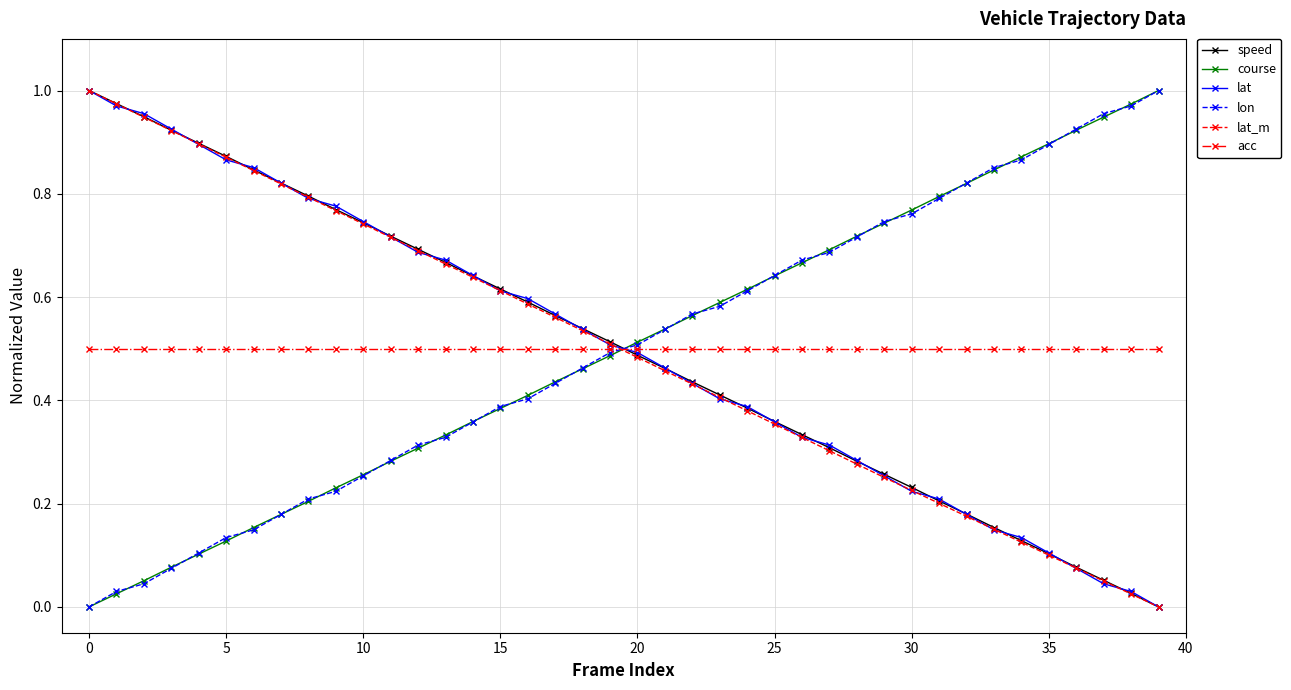

True or false: course and acc intersect in this chart.

True